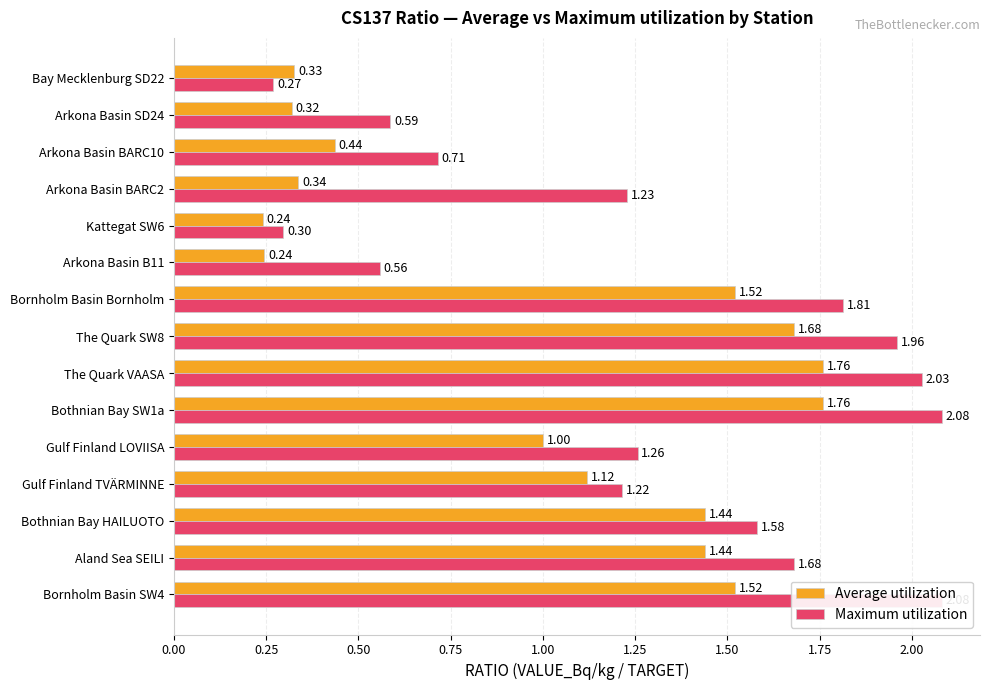

At which label is Maximum utilization closest to 1?

Gulf Finland TVÄRMINNE